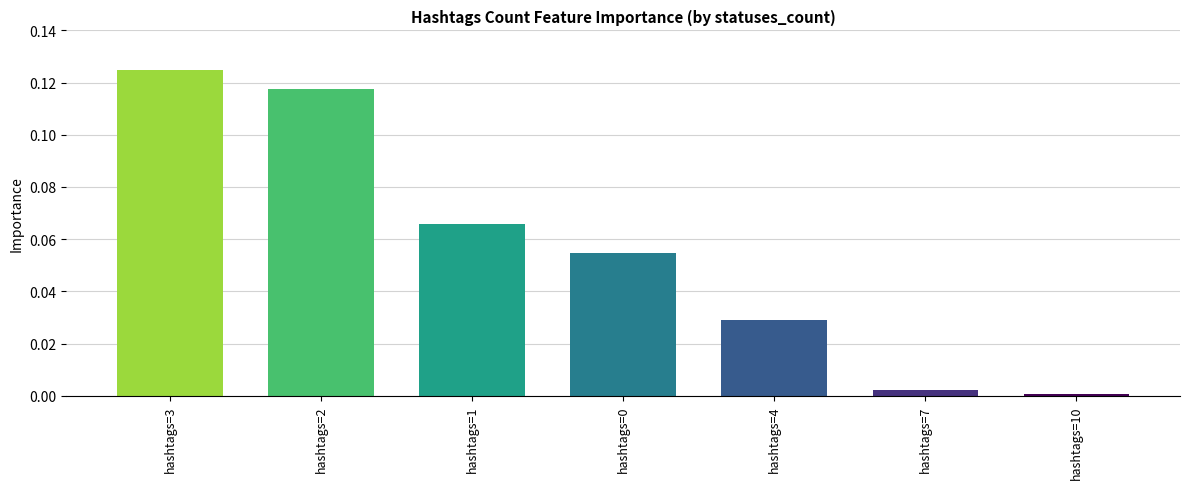

Which label corresponds to the largest value in the chart?

hashtags=3